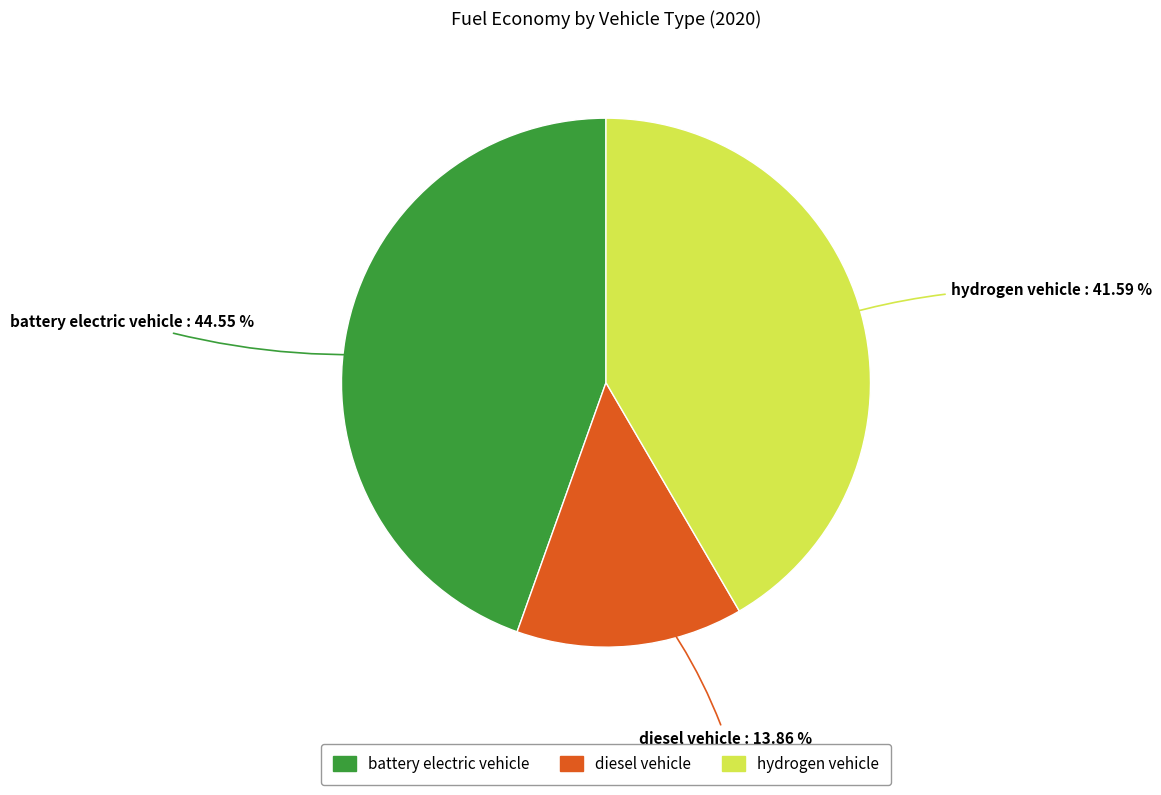

Is there a majority slice in this chart?

No